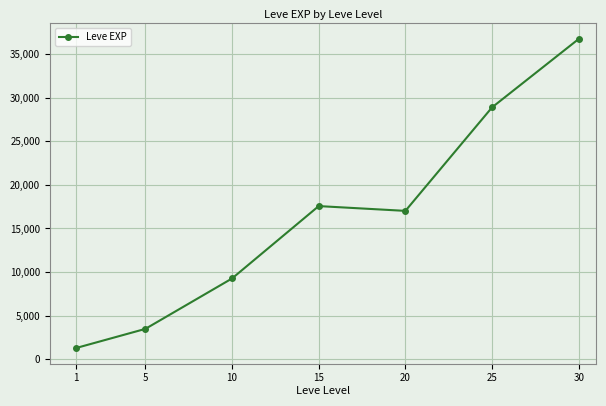

Reading left to right, what are all the values shown in this chart?

1280	3476	9260	17564	17015	28892	36743